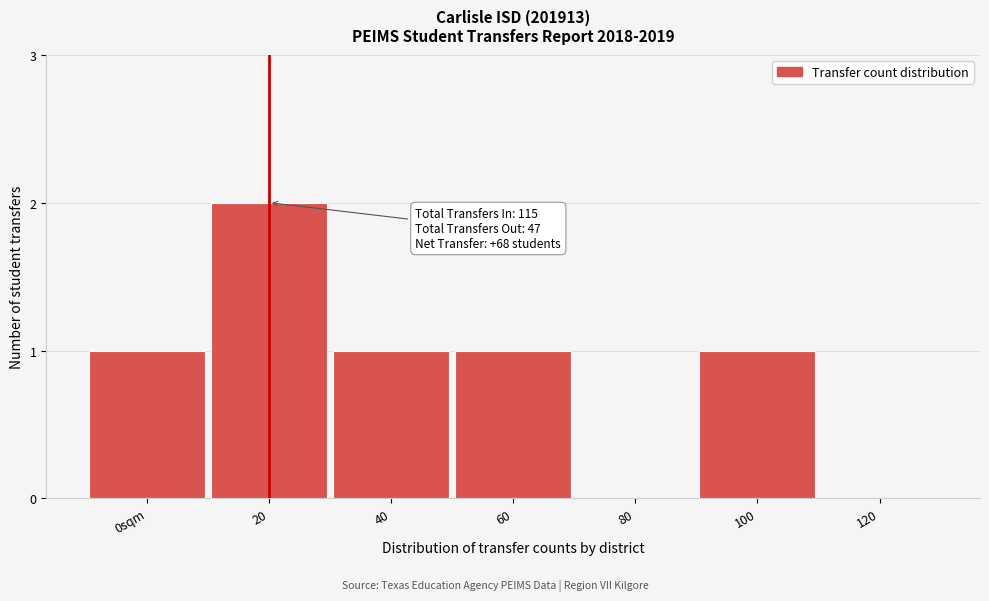

Reading left to right, what are all the values shown in this chart?

0sqm=1	20=2	40=1	60=1	80=0	100=1	120=0